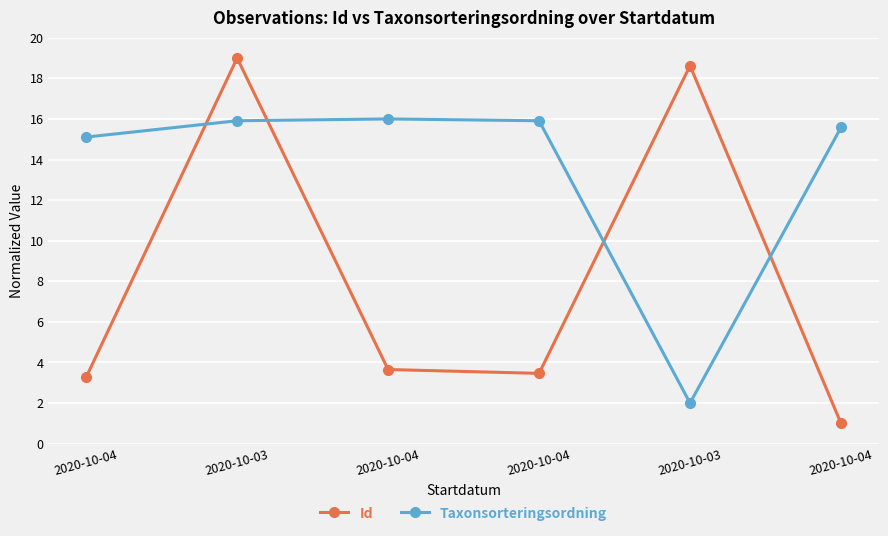

What is the label of the 5th point from the left?

2020-10-03